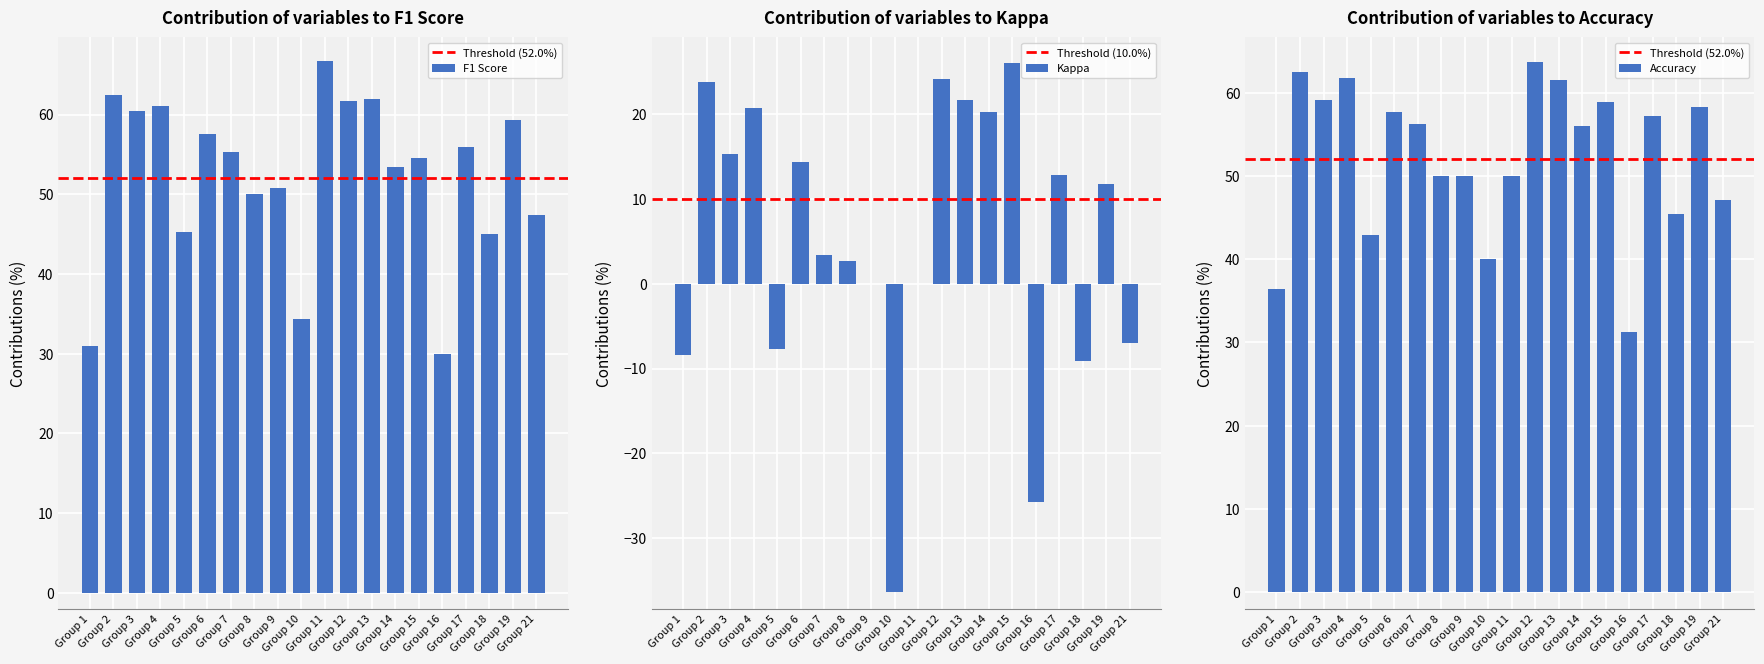

Is it true that kappa equals 21.7 at Group 13?

True